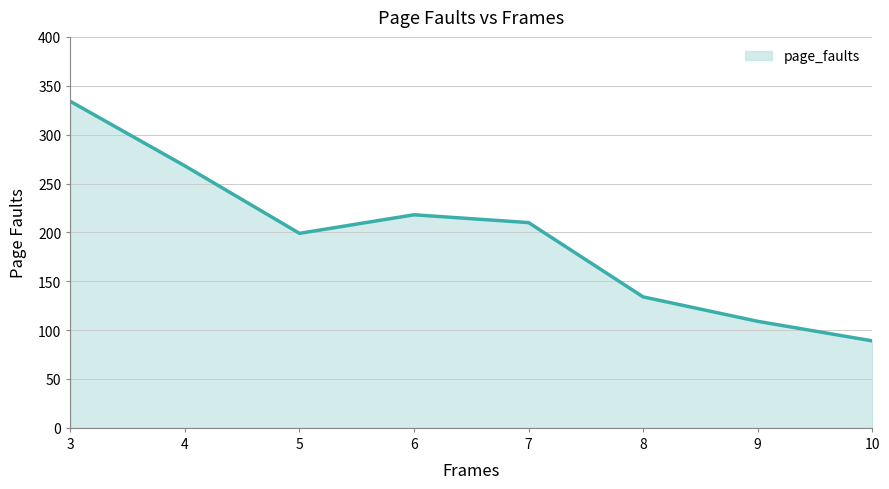

What is the difference between the second highest and minimum values?

179